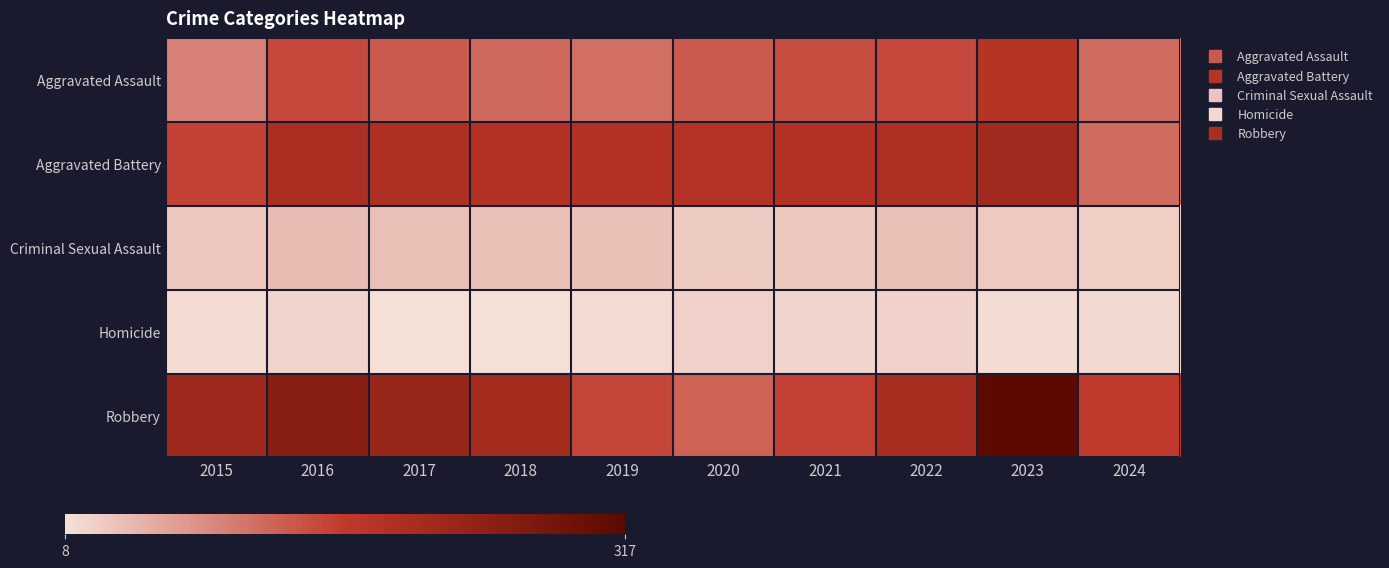

Which series has the largest range (max minus min)?

Robbery